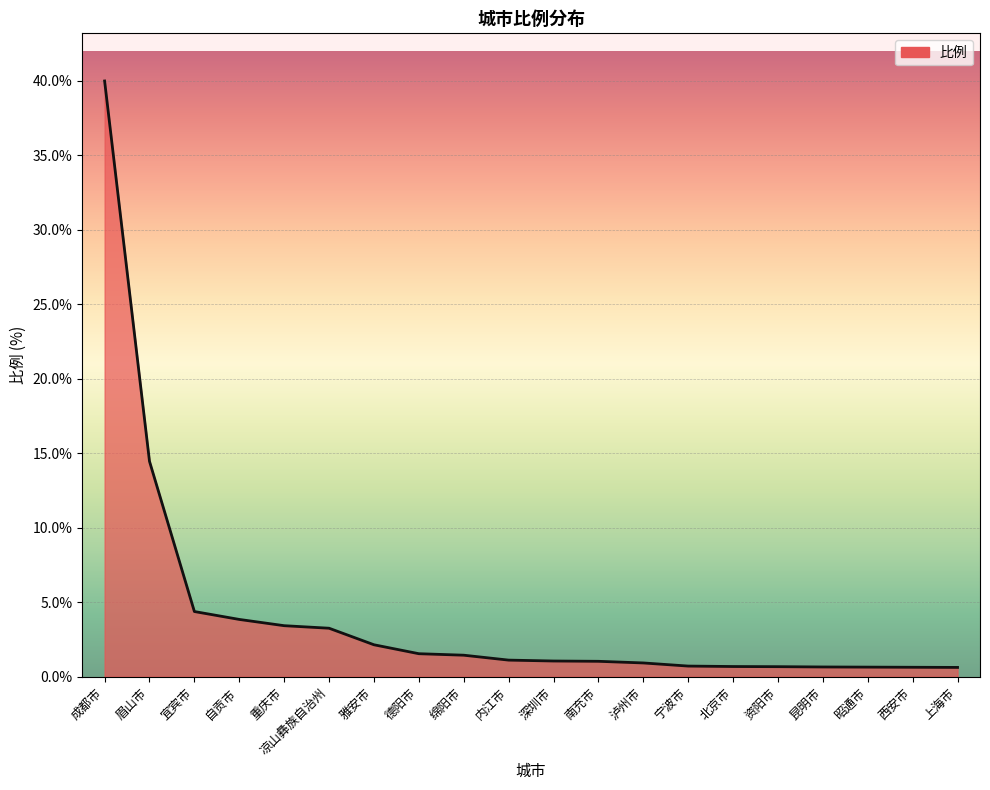

What value does the data have at 重庆市?

3.4